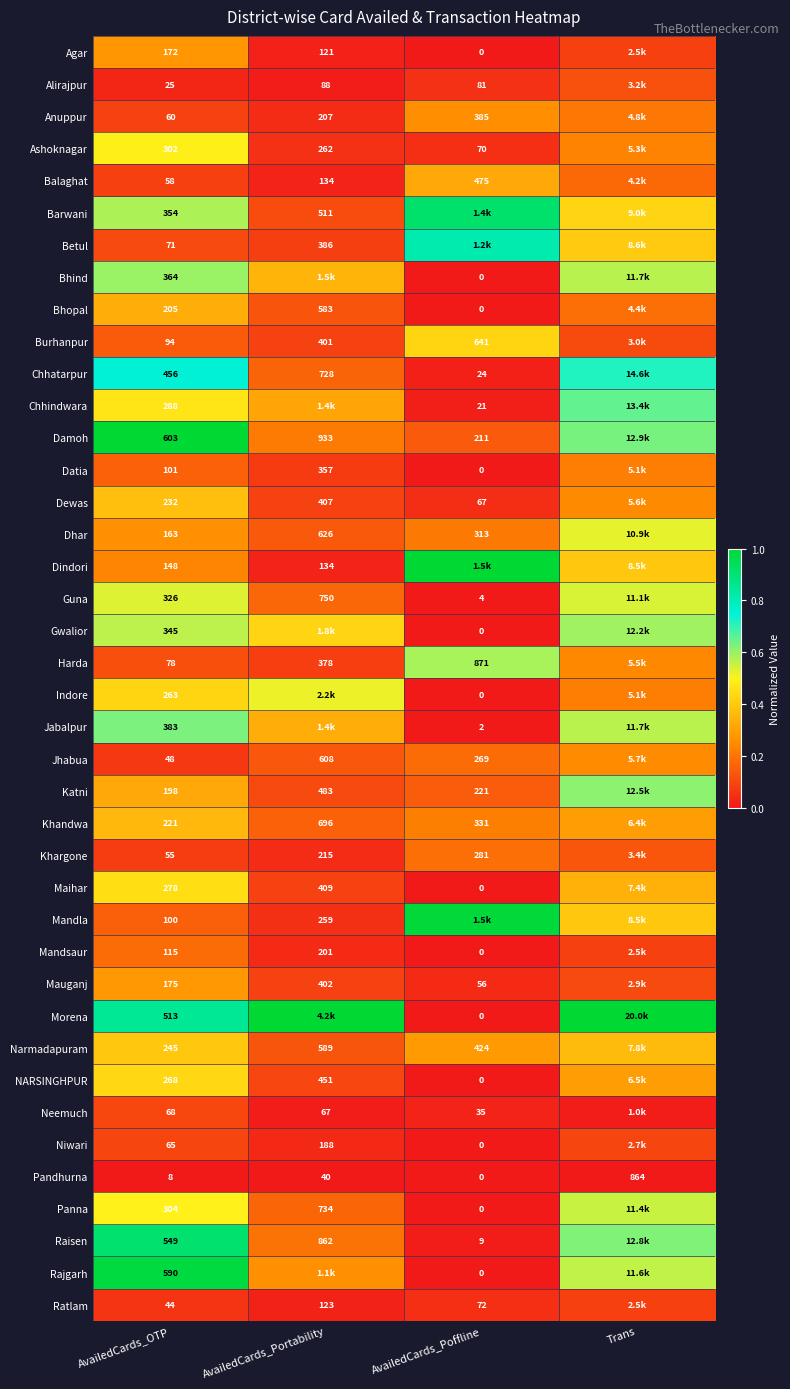

List the labels in order of Barwani value, largest first.

AvailedCards_Poffline, AvailedCards_OTP, Trans, AvailedCards_Portability